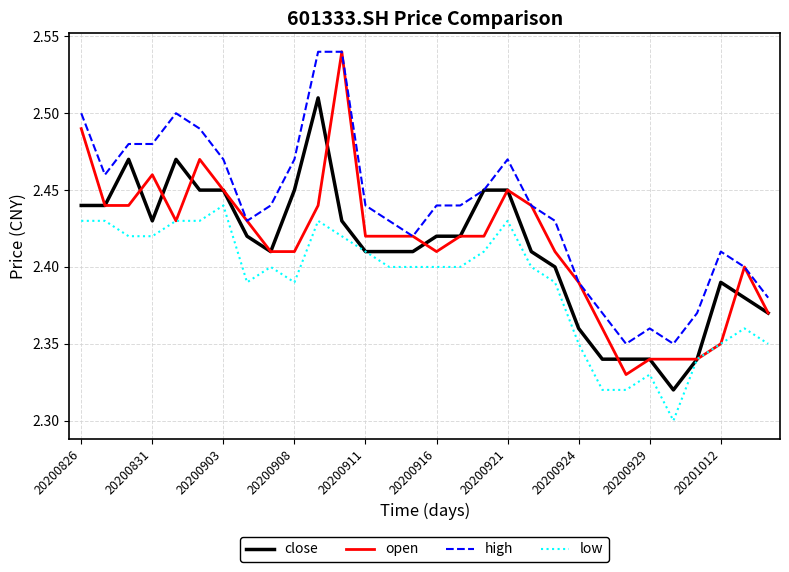

Which series has the largest total across all categories?

high